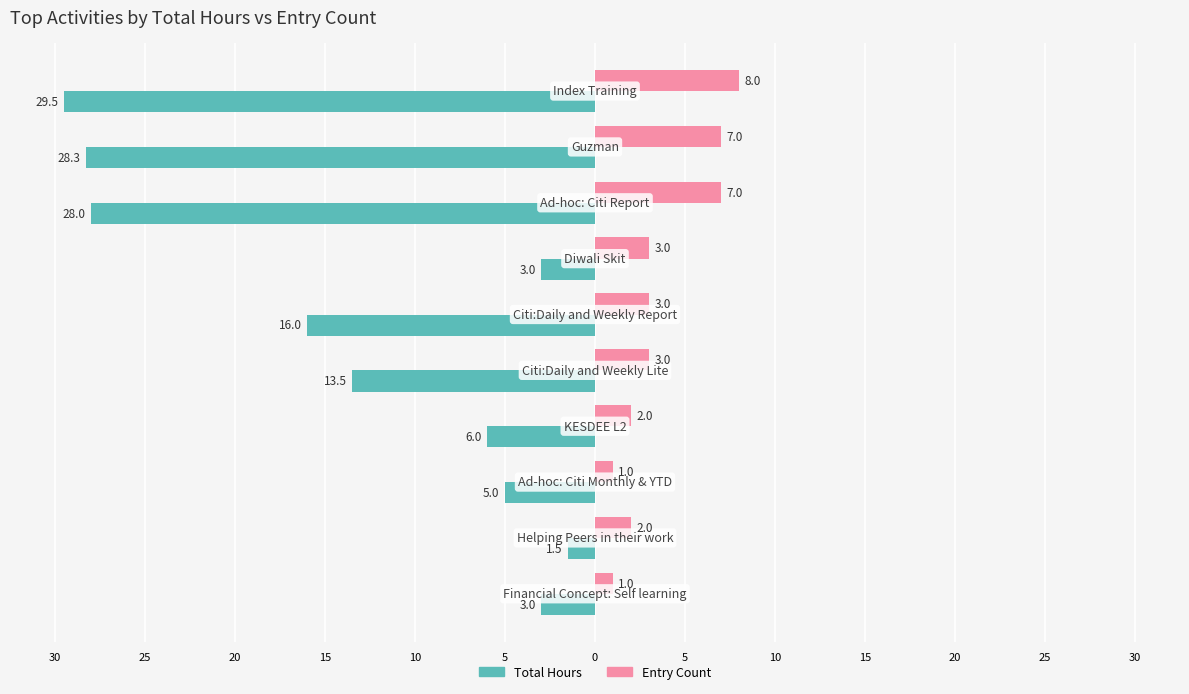

What are all the series names shown in the legend?

Total Hours, Entry Count